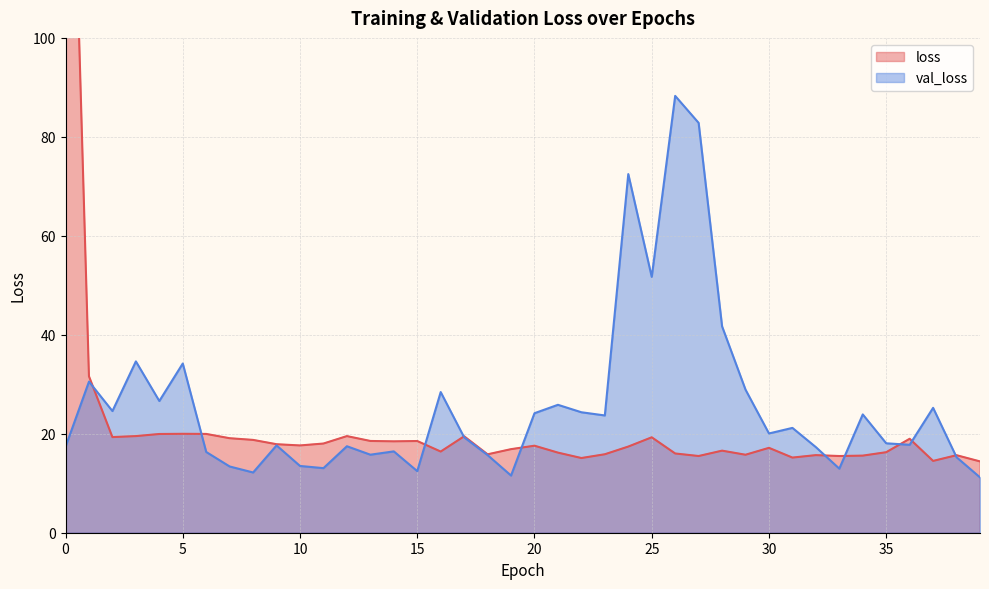

Where is the first local minimum for val_loss?

2